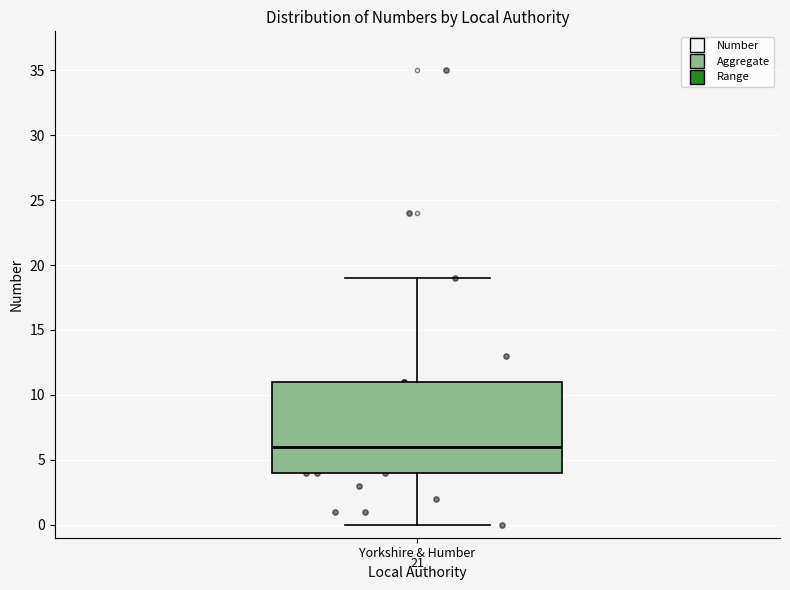

Read this box plot against the y-axis: the position of the median line, the range covered by the box, and the ends of both whiskers. The values are not printed on the chart, so give them approximately, as read against the axis.

median 6, box 4 to 11, whiskers 0 to 19